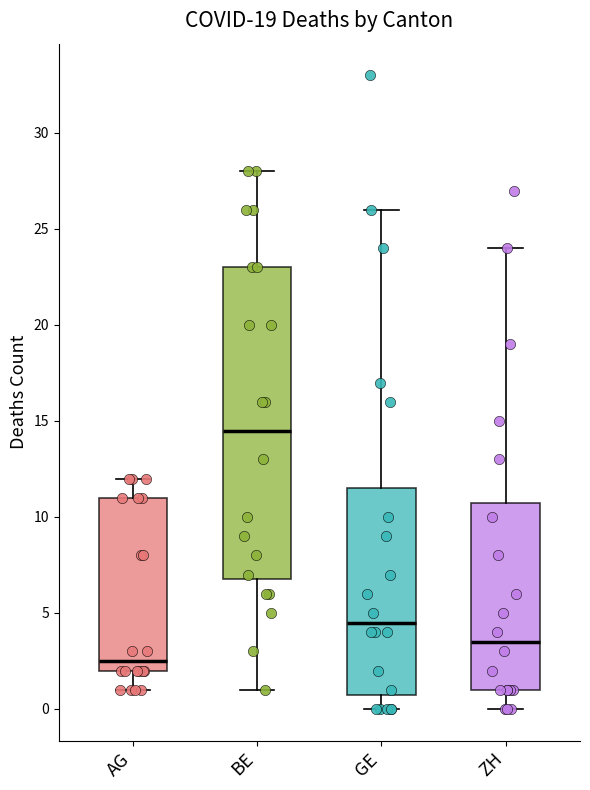

Which box has the lowest median line?

AG